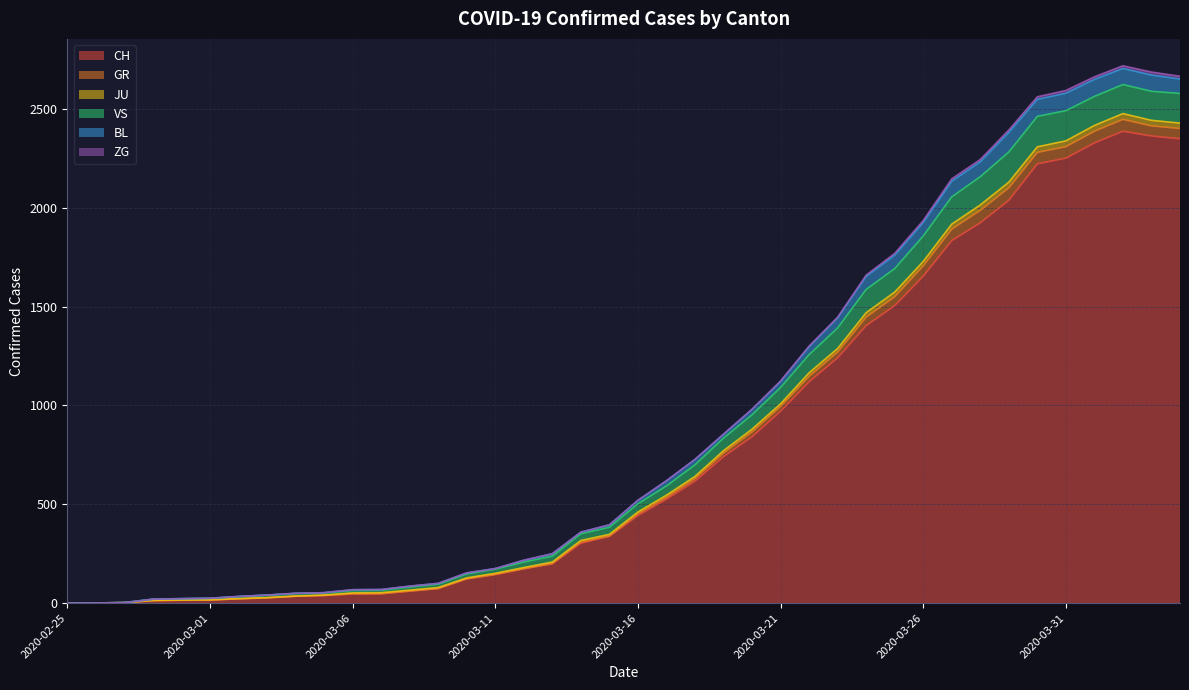

What is the label of the 35th point from the right?

2020-03-01